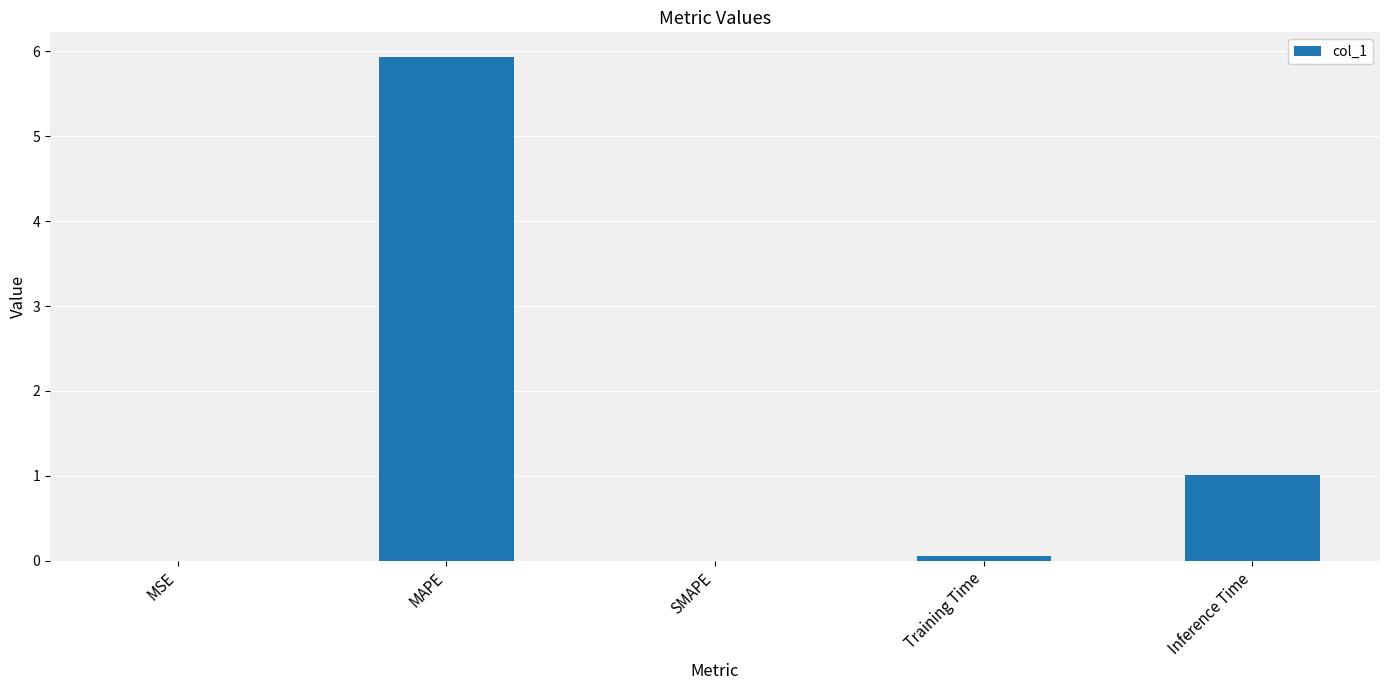

Between MAPE and MSE, which is larger?

MAPE